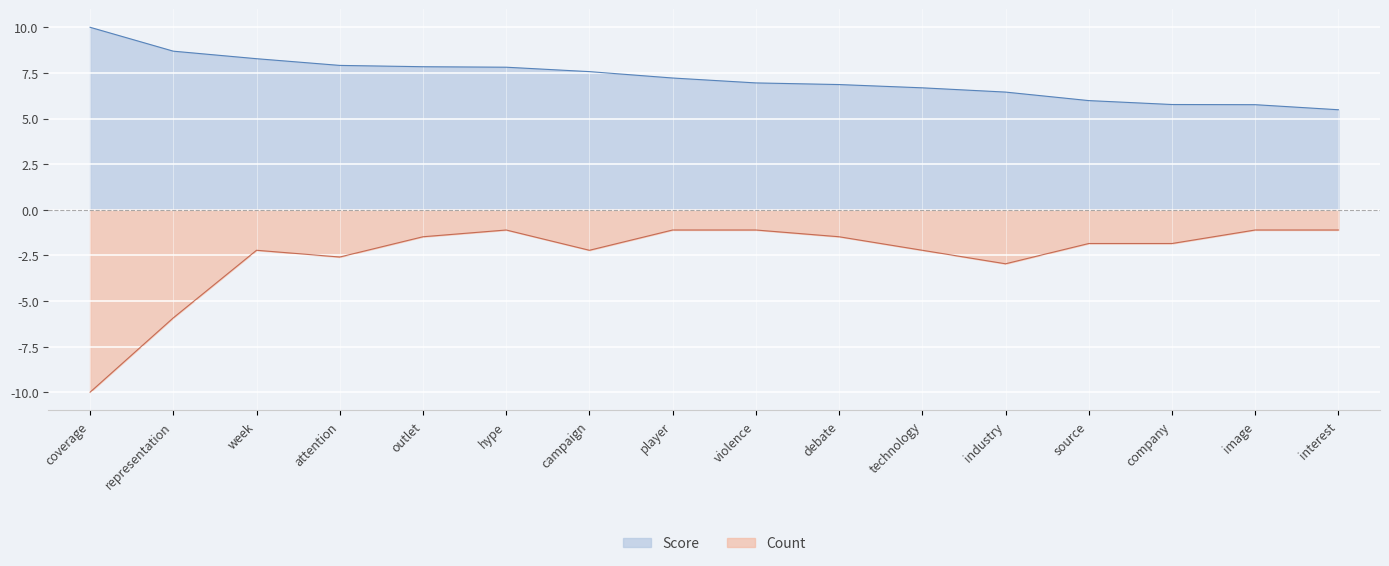

What position from the right is week?

14